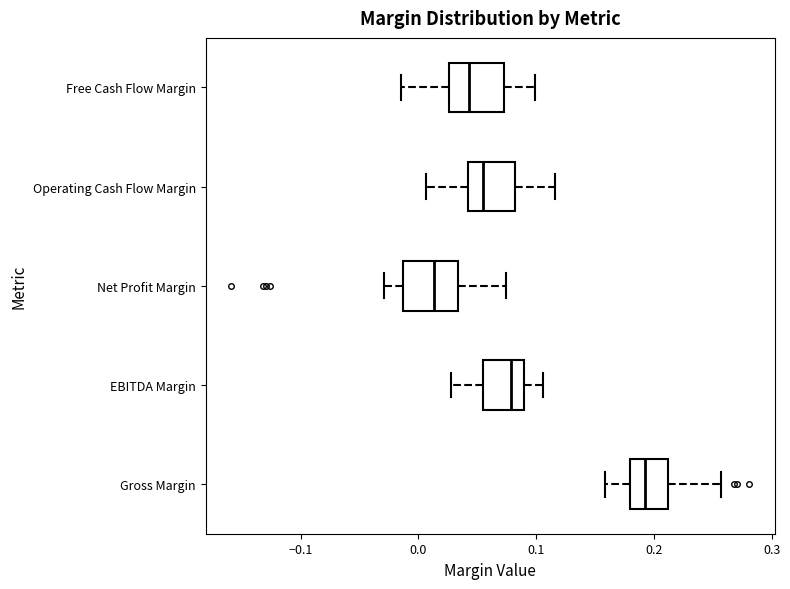

Which box has the furthest to the left median line?

Net Profit Margin